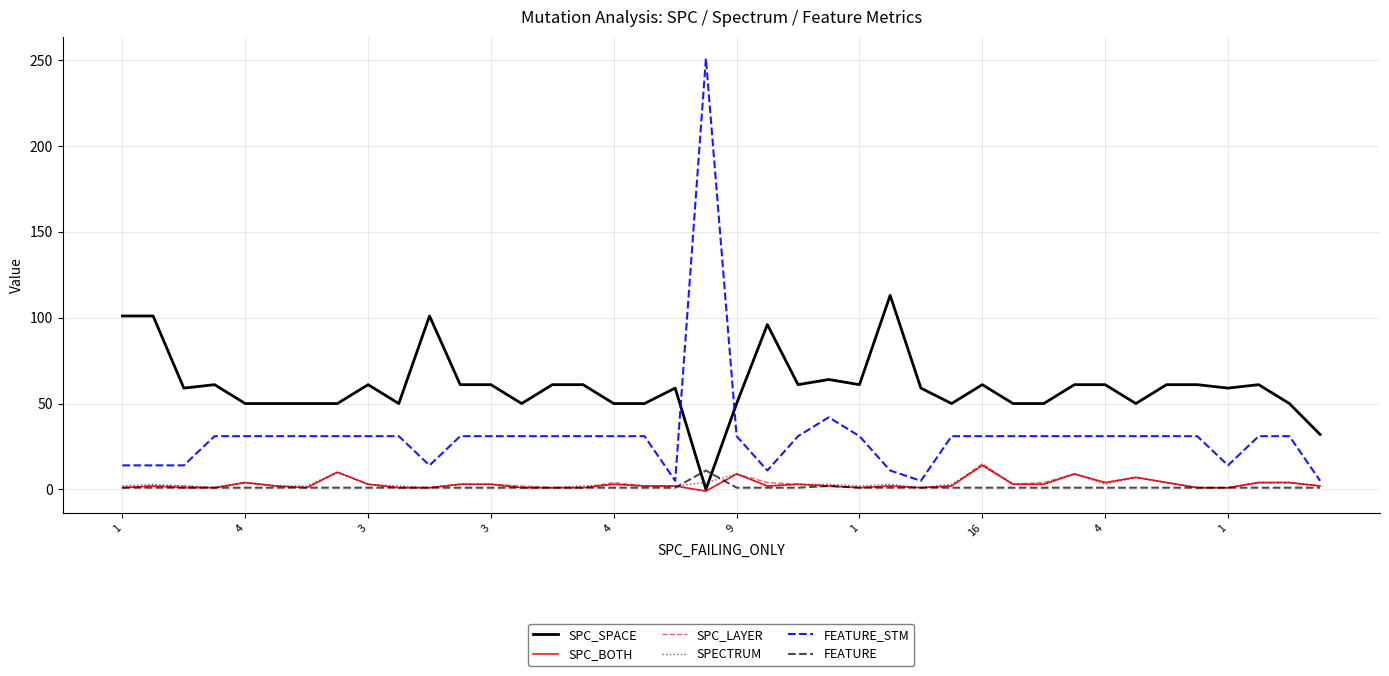

Which series has the largest range (max minus min)?

FEATURE_STM